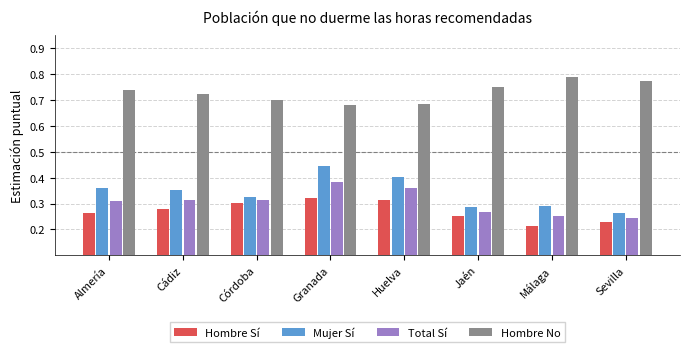

Is it true that Total Sí equals 0.3 at Almería?

True